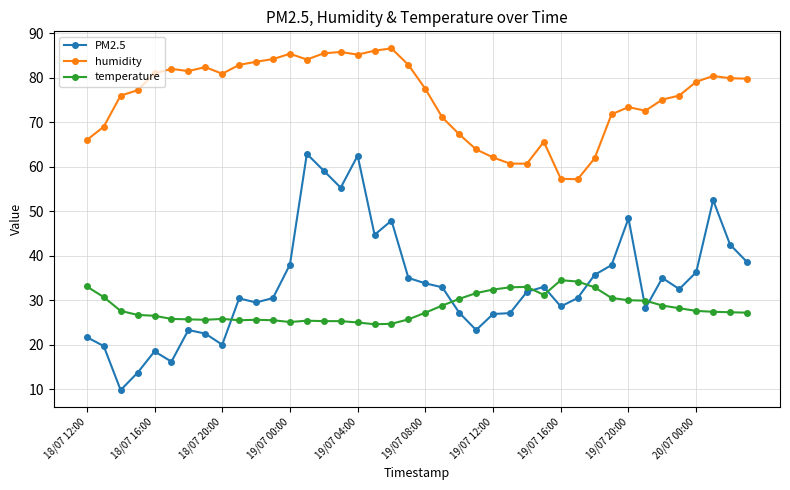

True or false: humidity and temperature cross at least once.

False